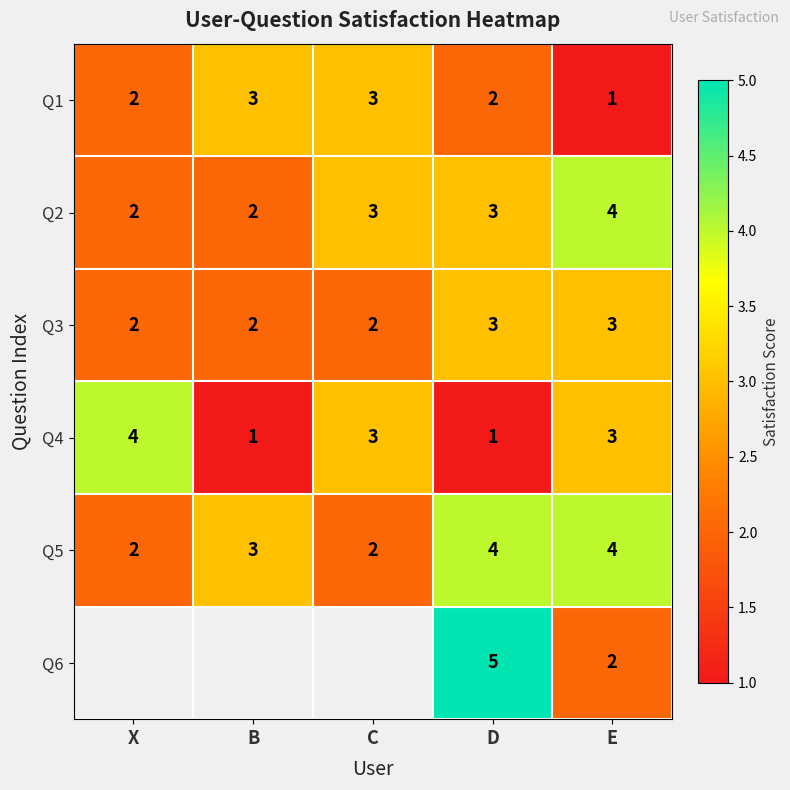

At which category does the chart reach its peak across all series?

D